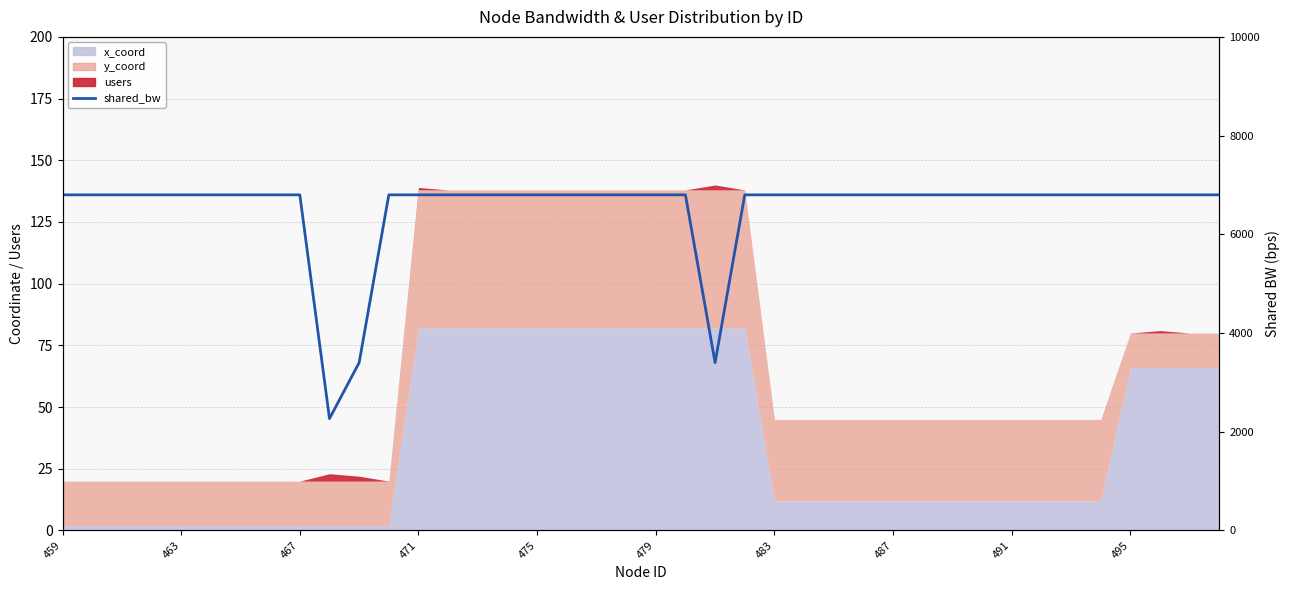

What position from the left is 21?

22